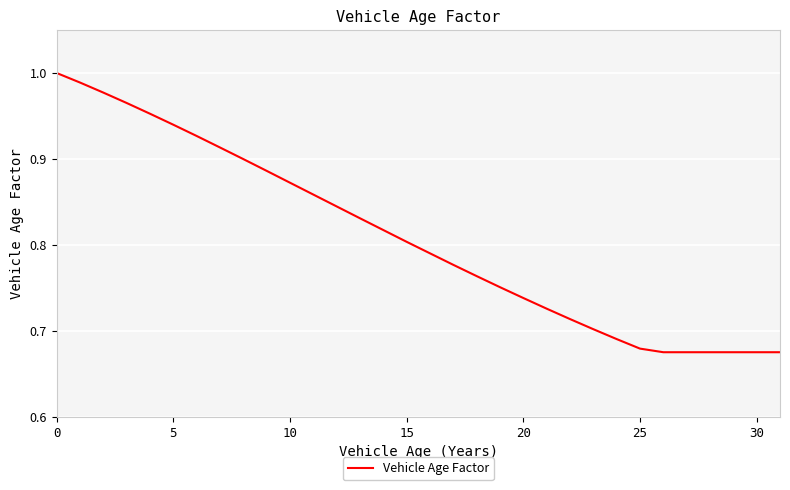

What is the sum of all values?

25.9